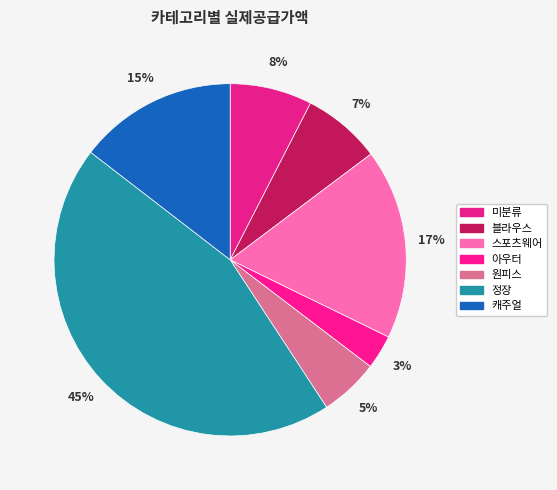

Is the sum of 미분류 and 아우터 greater than half?

No